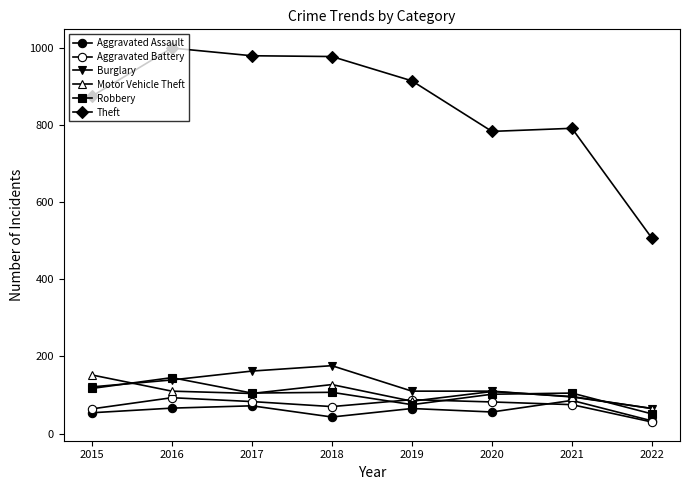

In Robbery, how many points are lower than both neighbors (excluding endpoints)?

2